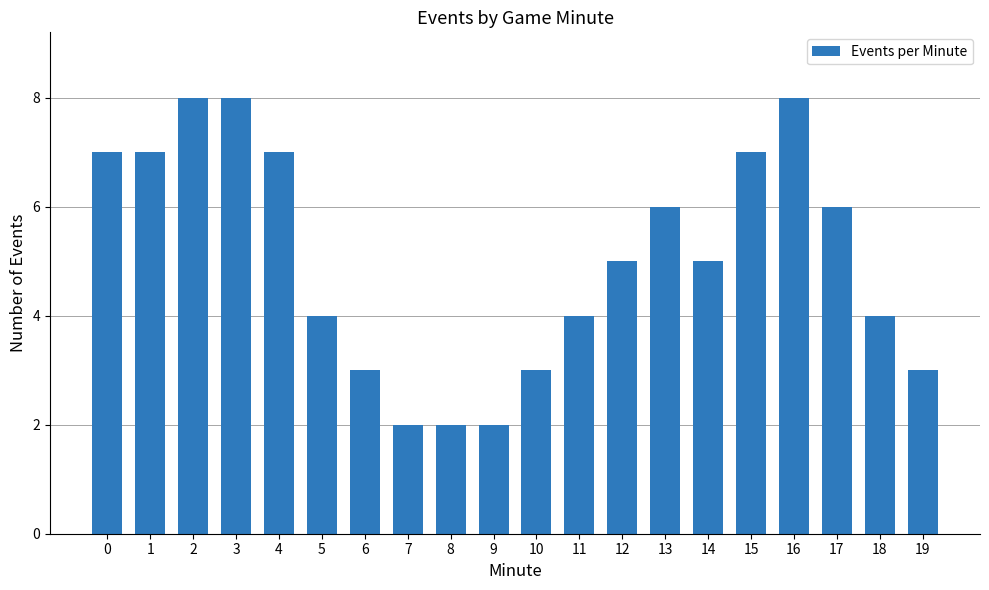

What is the greatest value displayed?

8